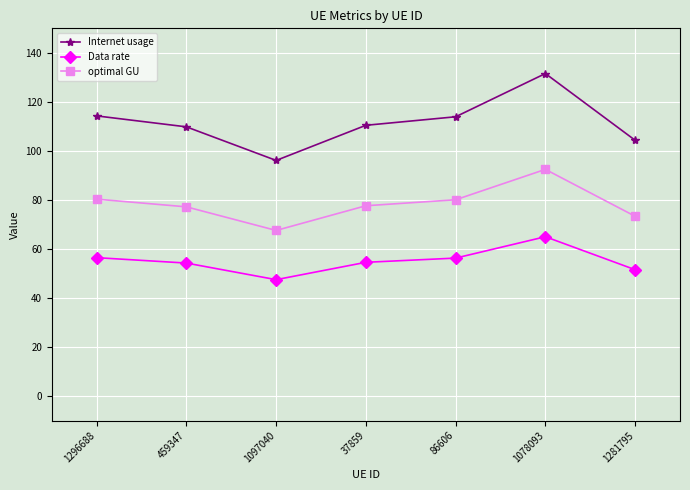

What is the sum of the Data rate values at 1078093 and 459347?

119.3